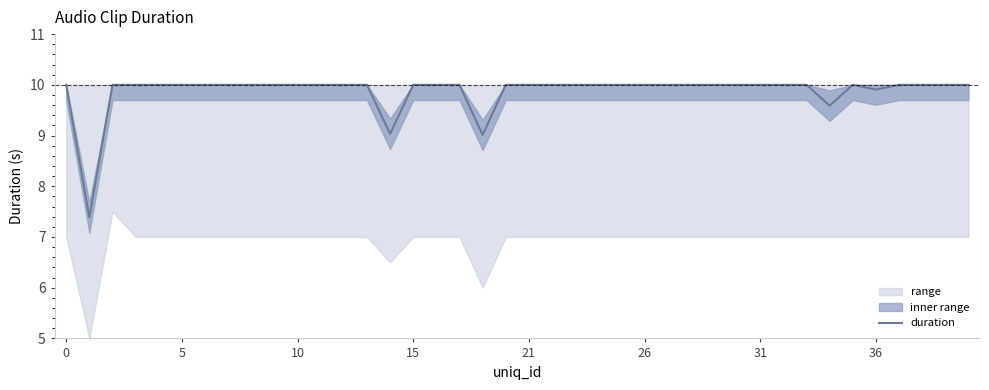

What is the difference between the second highest and second lowest values?

1.0